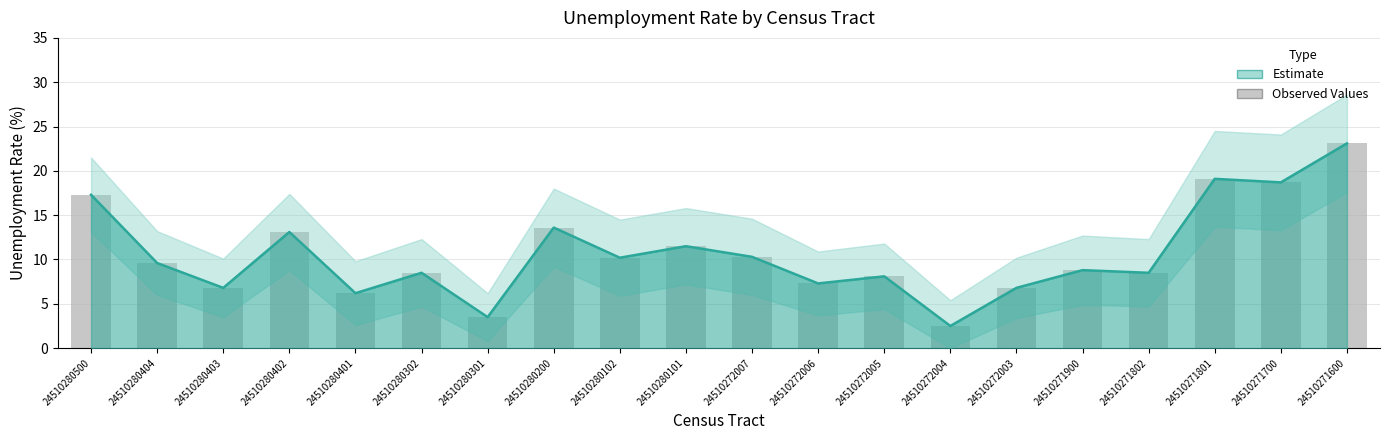

What is the ratio of the value at 24510280301 to the value at 24510280101?

0.3